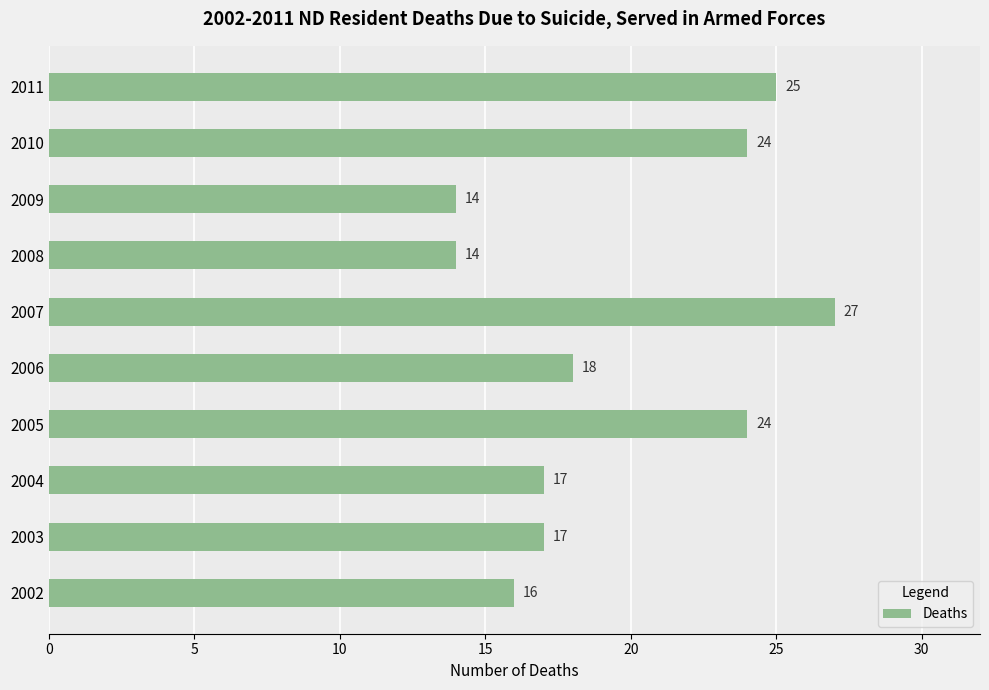

Reading bottom to top, extract all data points from this chart.

2002=16	2003=17	2004=17	2005=24	2006=18	2007=27	2008=14	2009=14	2010=24	2011=25